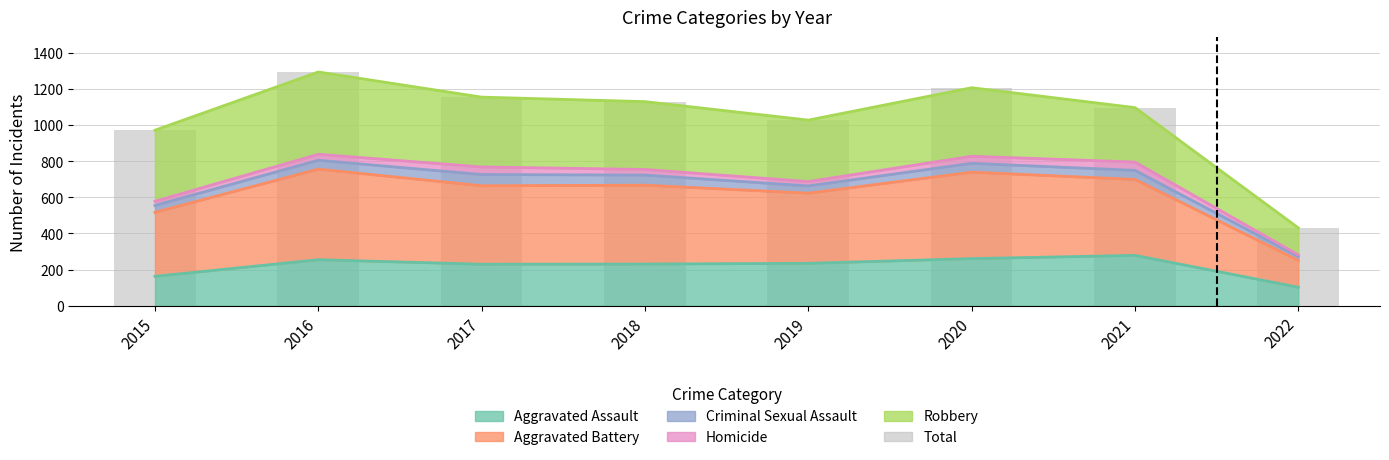

List the labels in order of value, largest first.

2016, 2020, 2017, 2018, 2021, 2019, 2015, 2022